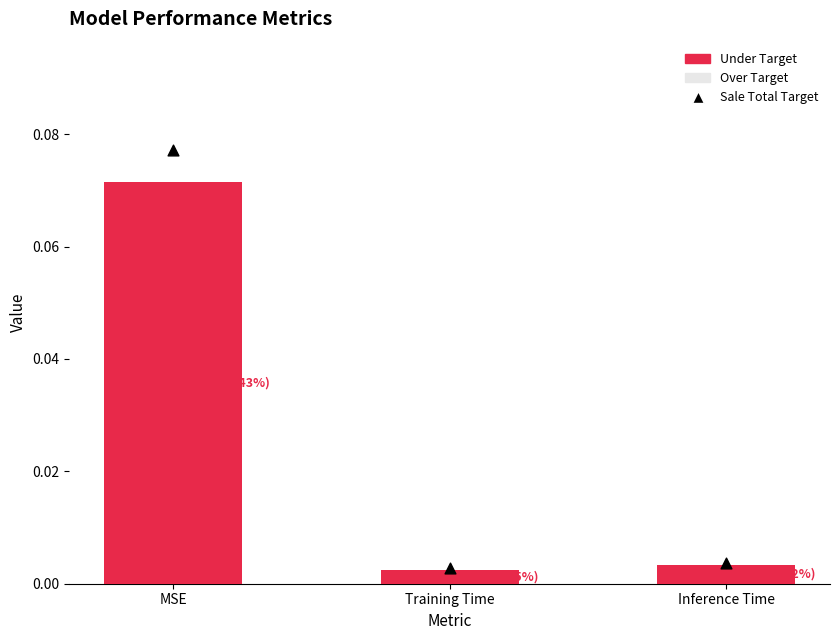

Which series has the largest total across all categories?

Sale Total Target